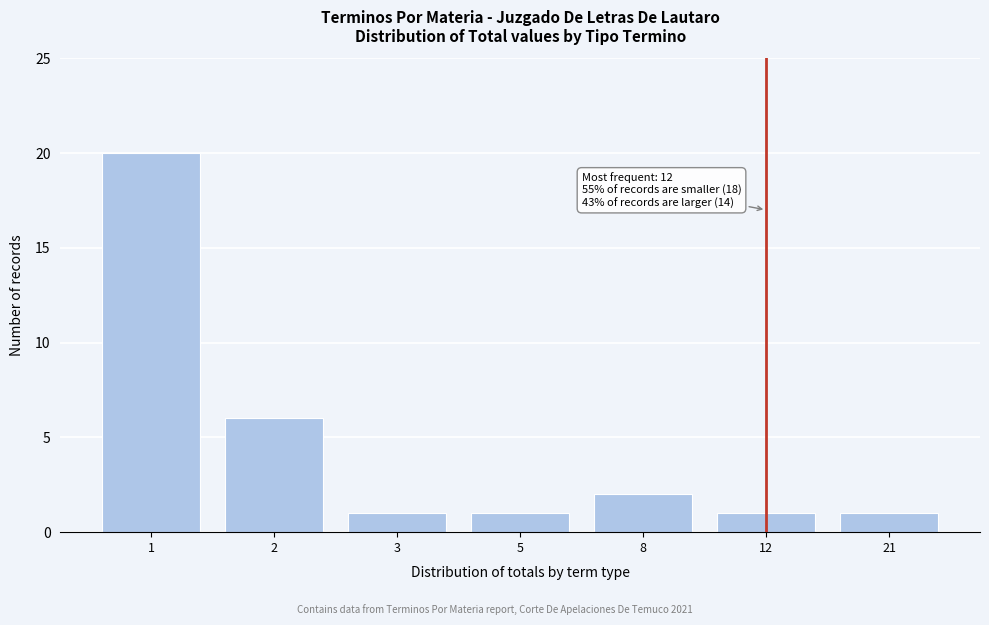

Reading right to left, extract all data points from this chart.

21=1	12=1	8=2	5=1	3=1	2=6	1=20